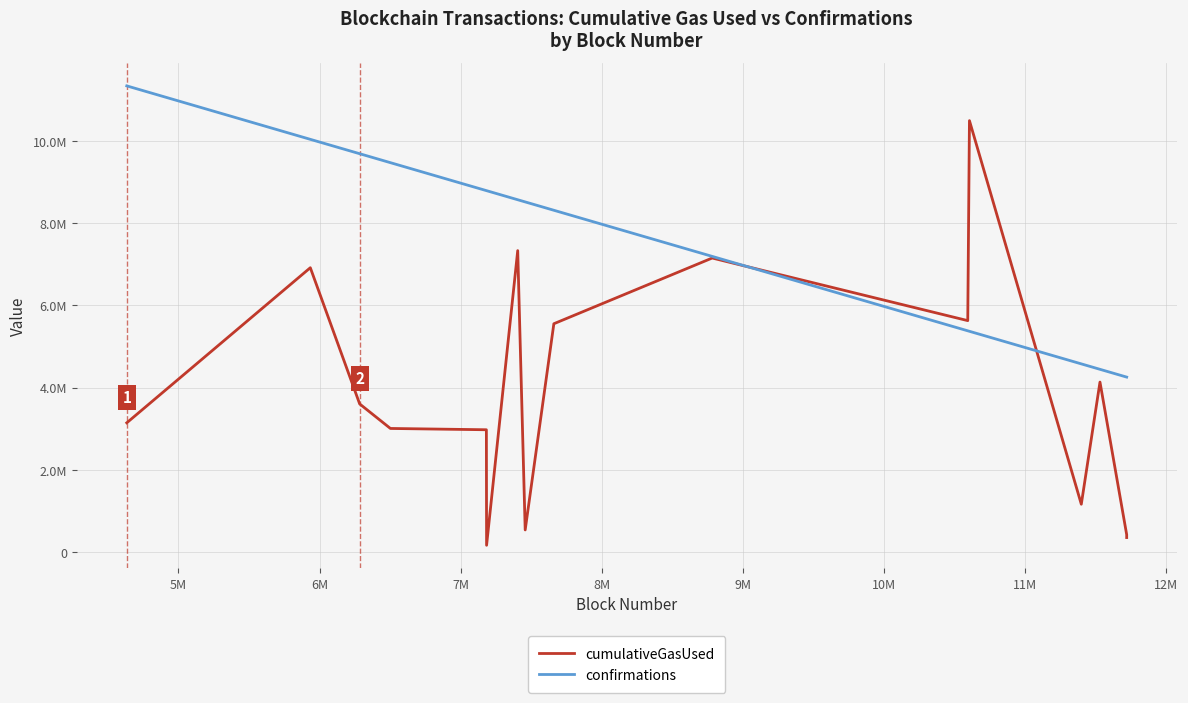

What is the average value of the confirmations series?

7437738